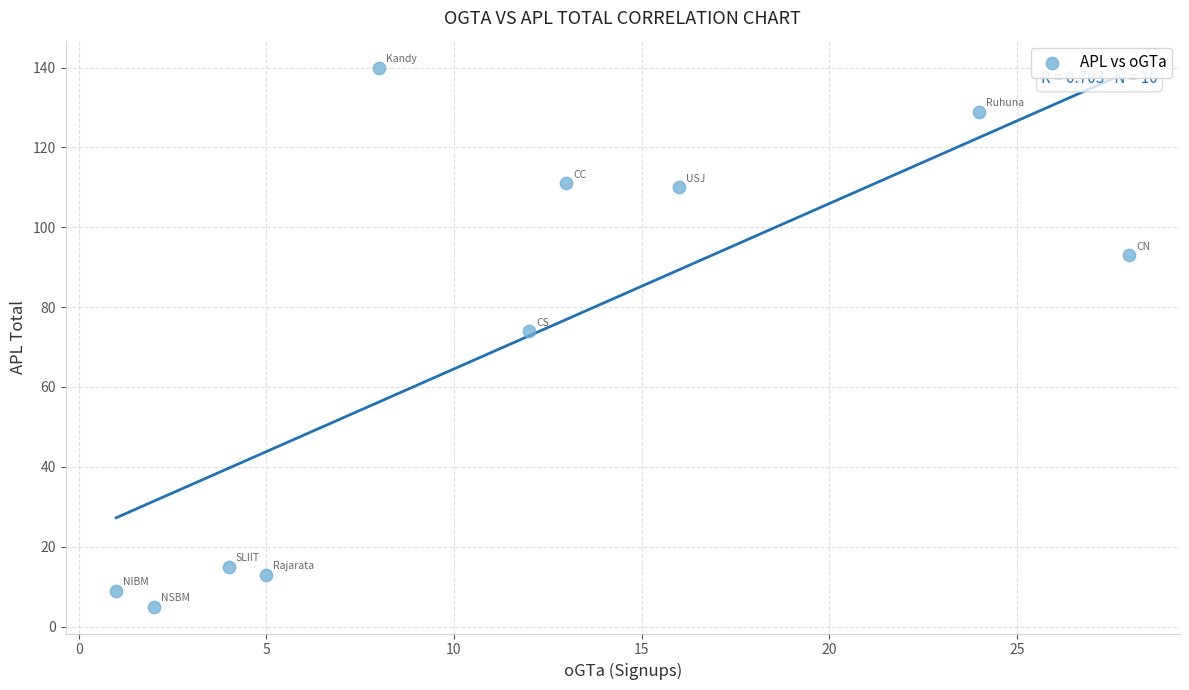

What Y value in the scatter plot is closest to 72?

74